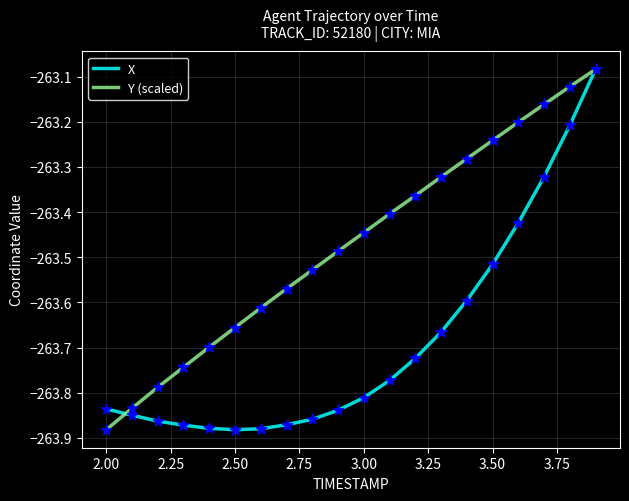

What are all the series names shown in the legend?

X, Y (scaled)